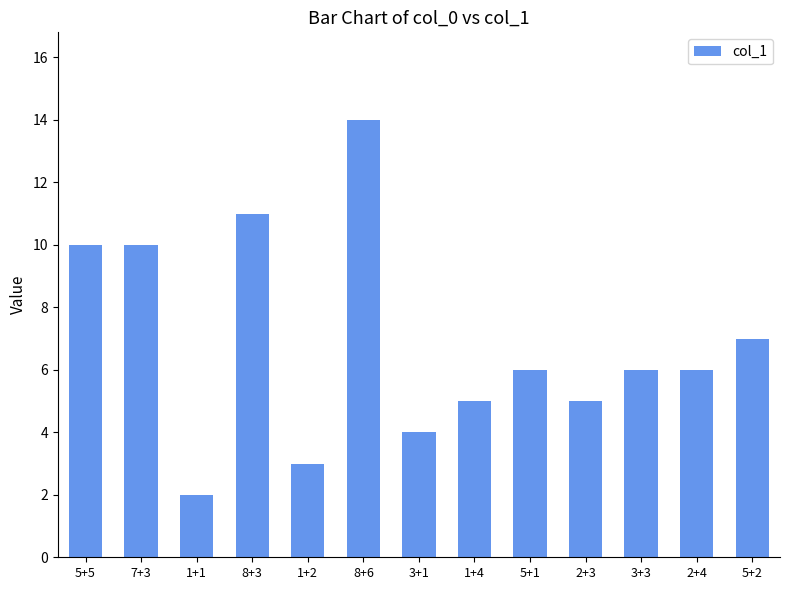

Reading left to right, what are all the values shown in this chart?

10	10	2	11	3	14	4	5	6	5	6	6	7